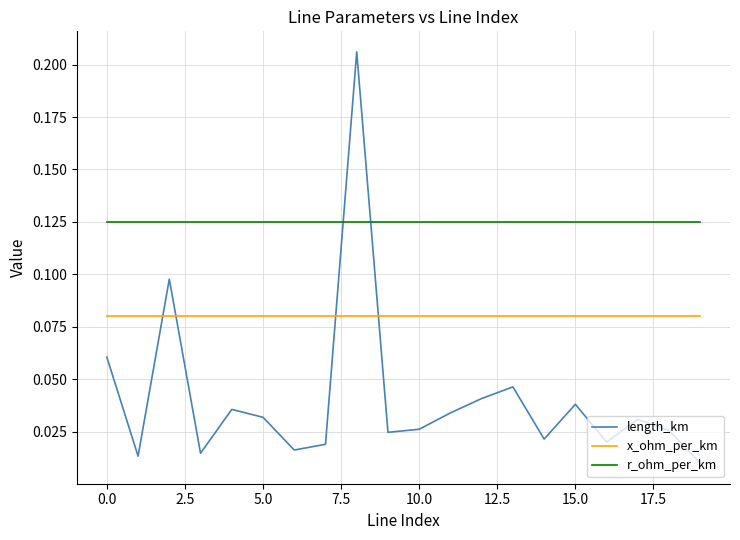

How many interior local valleys does the length_km series have?

6